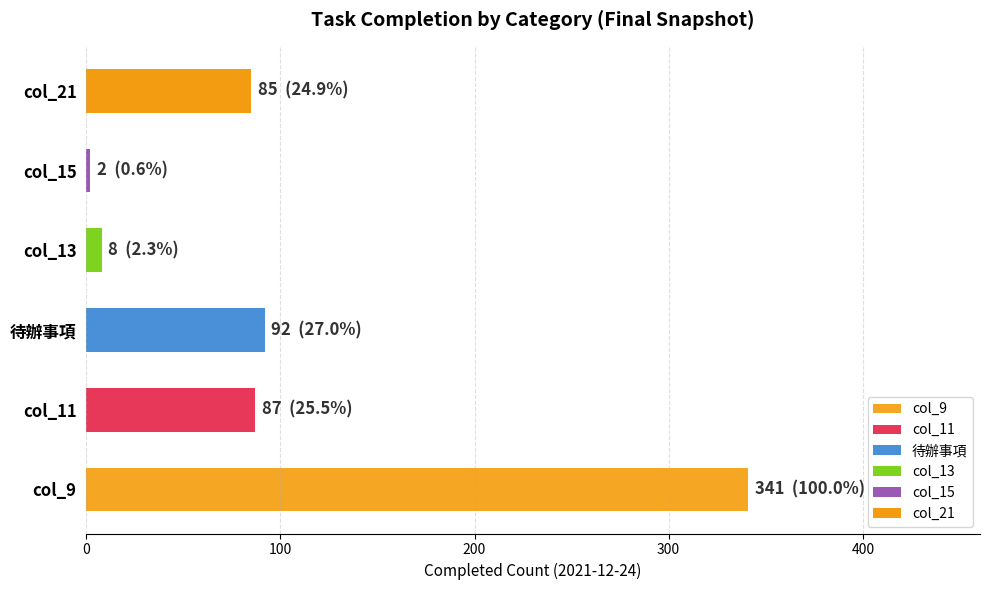

How many distinct data groups are displayed?

1